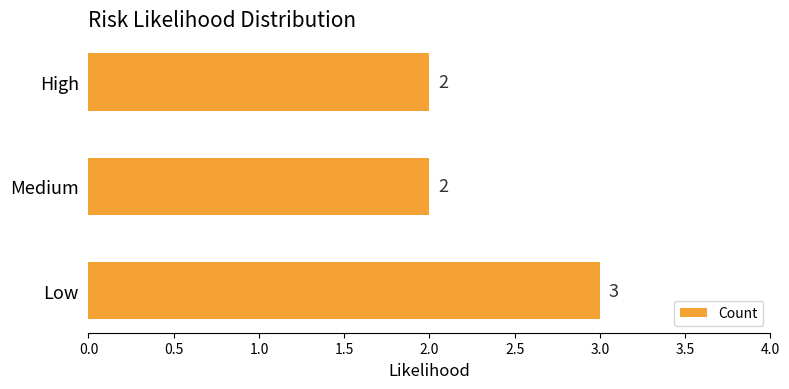

How many values exceed 2?

1